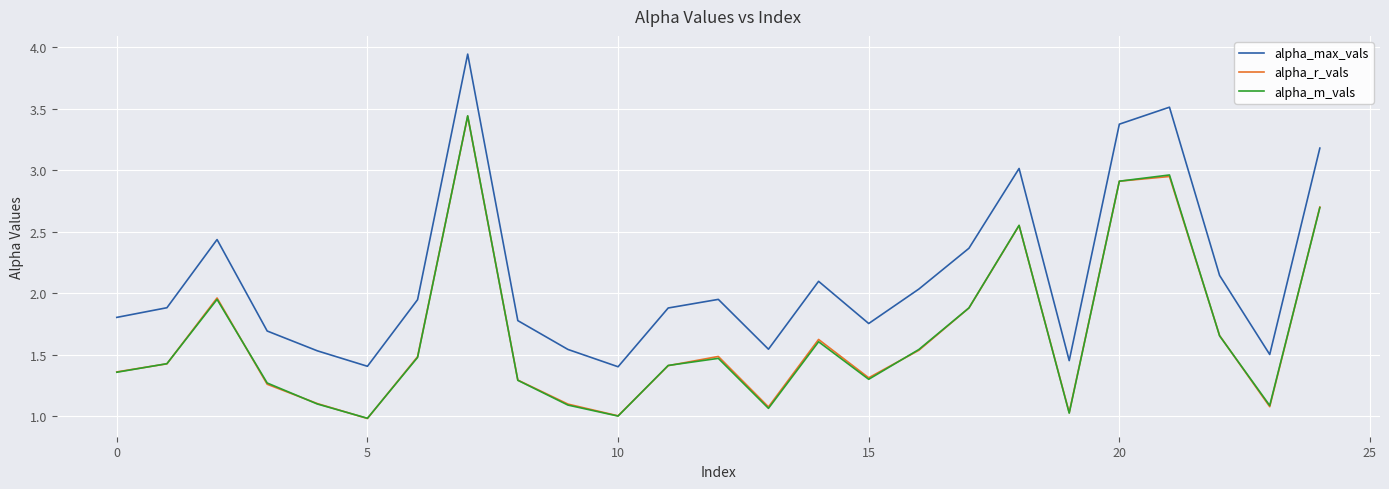

Which series has the largest total across all categories?

alpha_max_vals